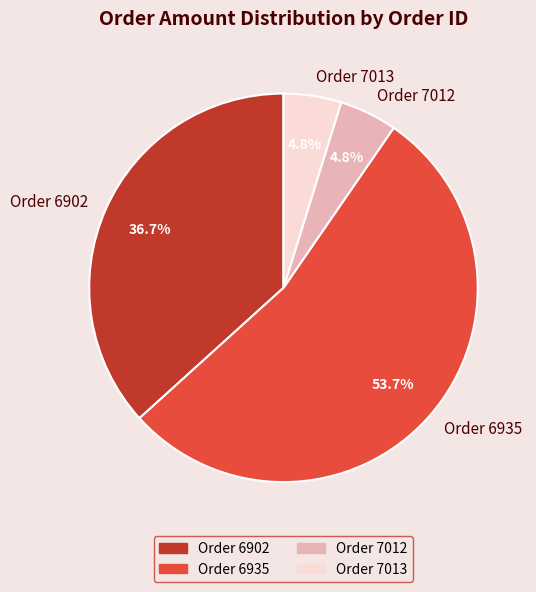

How many segments does this pie chart have?

4